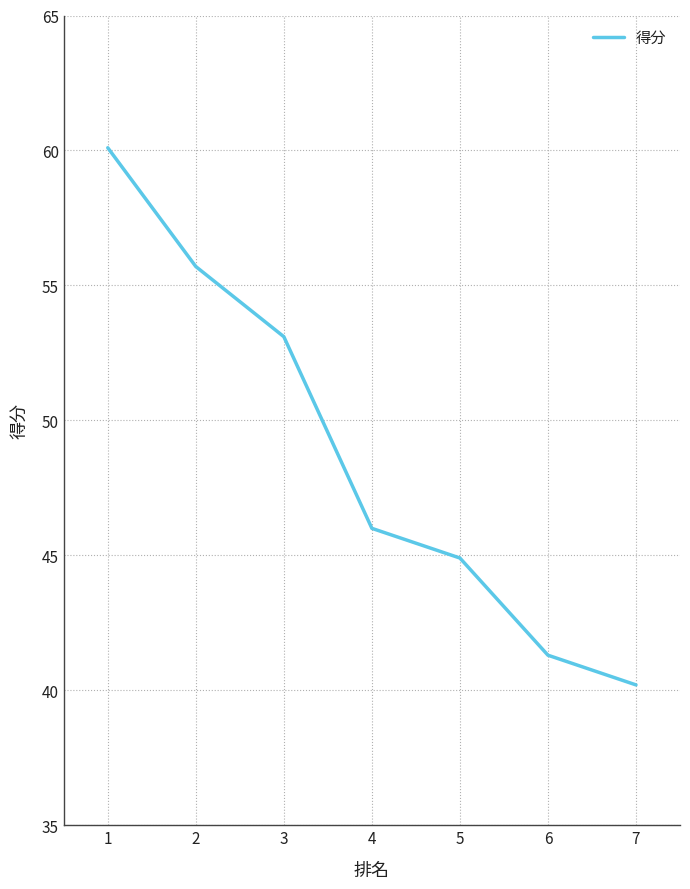

The value at 5 is 44.9. True or false?

True